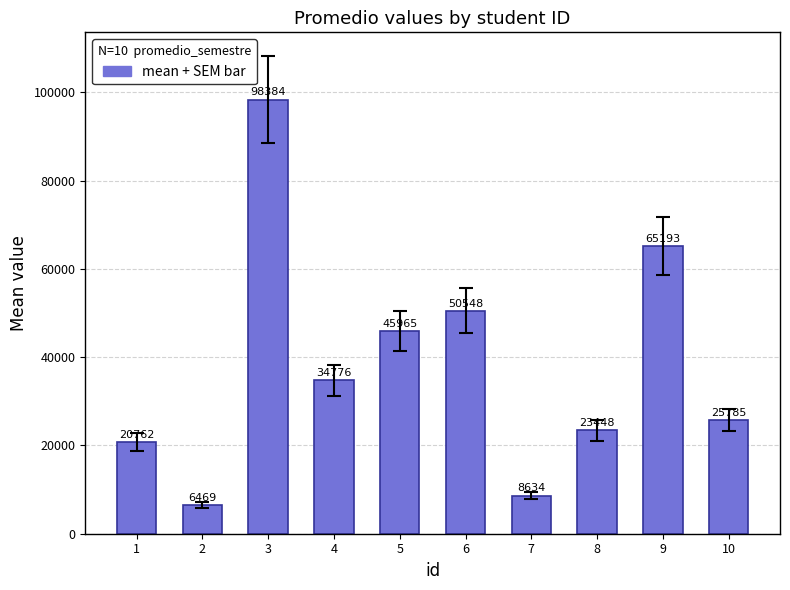

Does the chart contain any negative values?

No